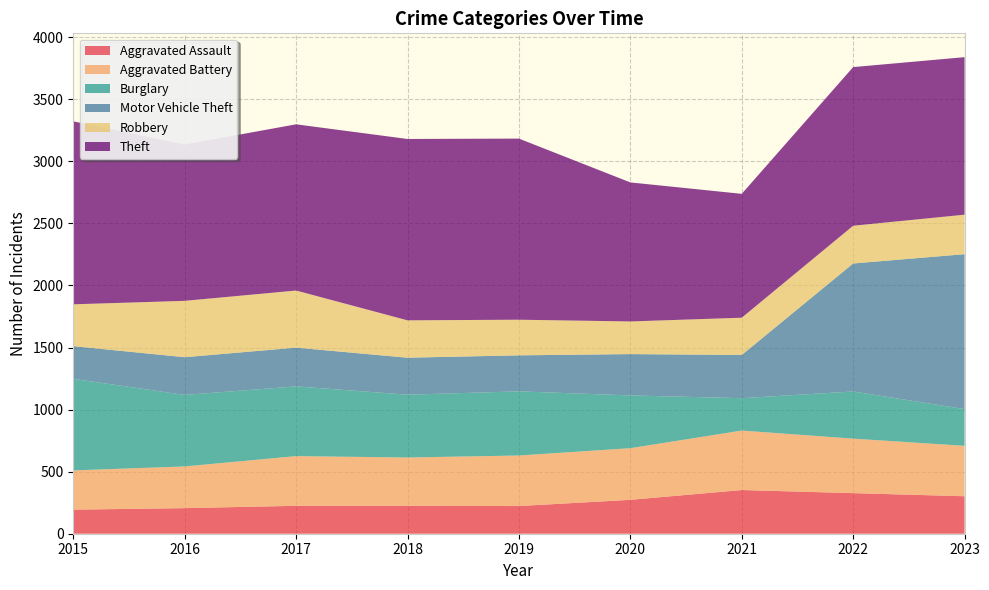

Reading right to left, extract all data points from this chart.

Aggravated Assault: 2023=302	2022=327	2021=352	2020=273	2019=223	2018=225	2017=225	2016=206	2015=194
Aggravated Battery: 2023=406	2022=439	2021=479	2020=416	2019=407	2018=389	2017=400	2016=336	2015=316
Burglary: 2023=296	2022=380	2021=261	2020=425	2019=517	2018=506	2017=562	2016=576	2015=738
Motor Vehicle Theft: 2023=1248	2022=1031	2021=348	2020=333	2019=290	2018=298	2017=312	2016=304	2015=263
Robbery: 2023=318	2022=304	2021=300	2020=263	2019=287	2018=301	2017=460	2016=454	2015=337
Theft: 2023=1269	2022=1278	2021=998	2020=1120	2019=1459	2018=1461	2017=1339	2016=1259	2015=1474